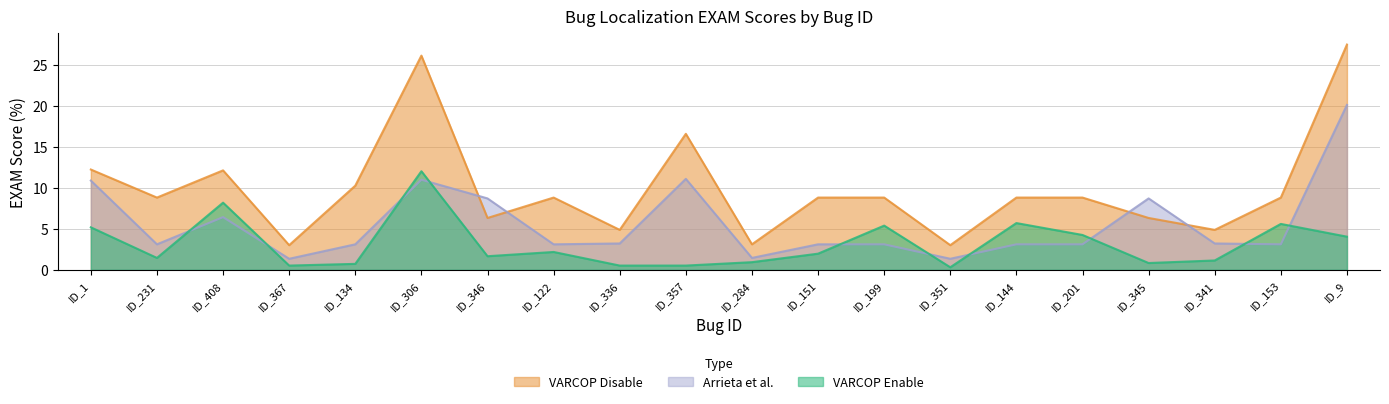

What is the sum of the Arrieta et al.:EXAM values at ID_351 and ID_336?

4.6